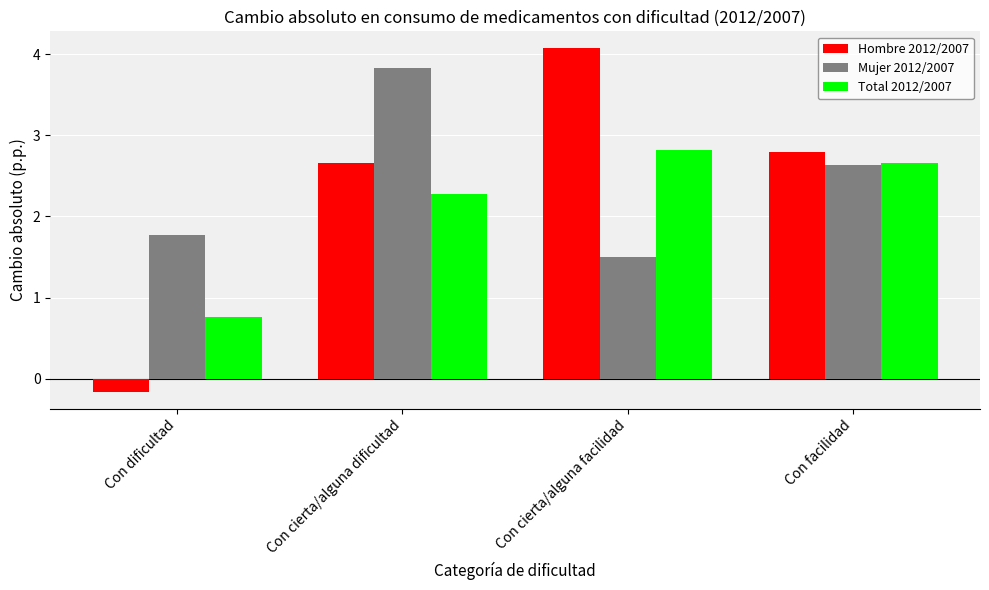

Which series has the widest spread of values?

Hombre 2012/2007